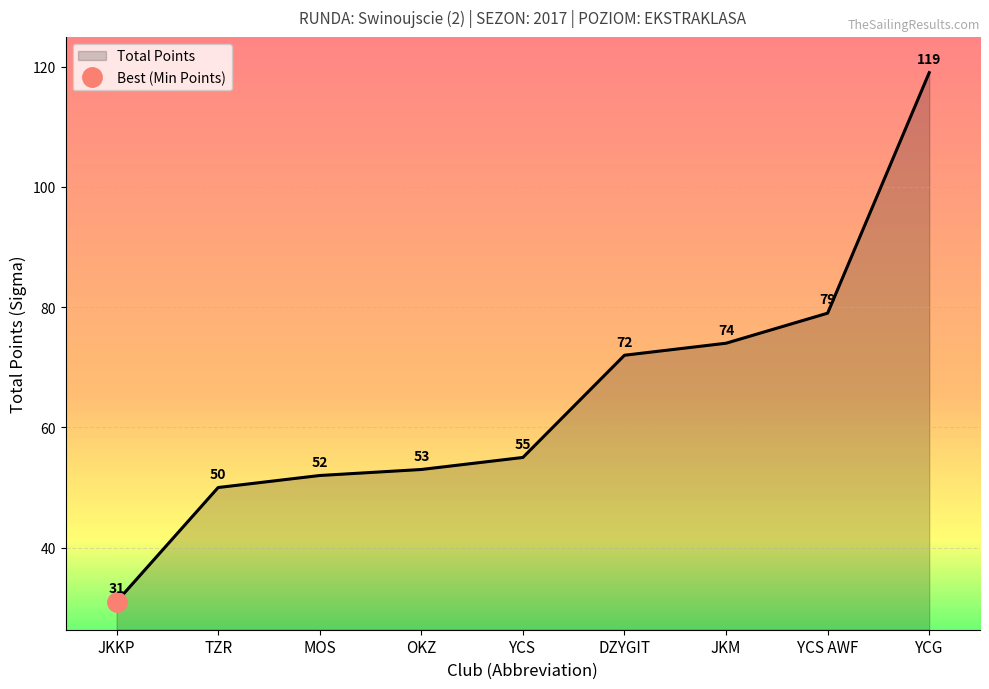

Reading right to left, extract all data points from this chart.

119	79	74	72	55	53	52	50	31